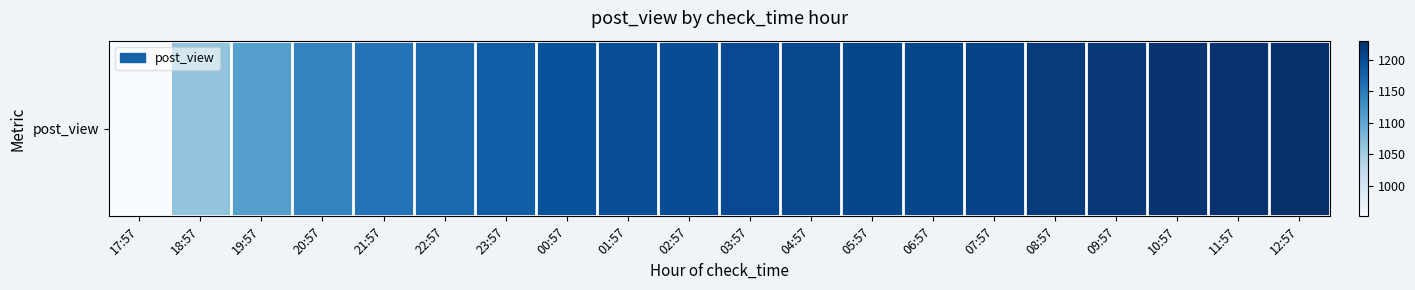

What is the sum of the values at 09:57 and 06:57?

2427